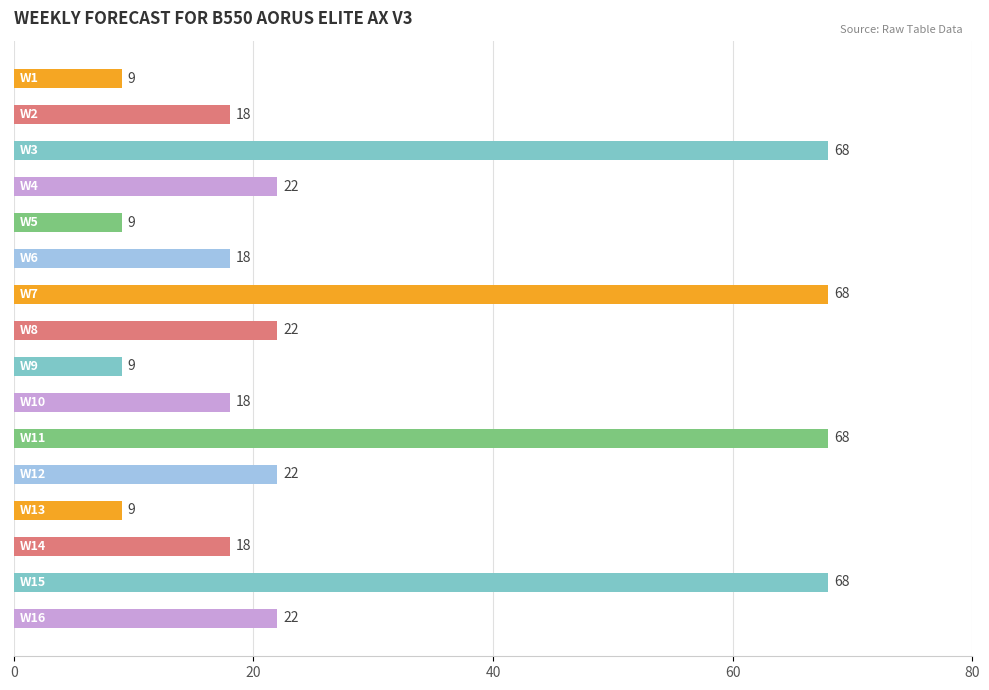

What is the difference between the maximum and minimum values?

59